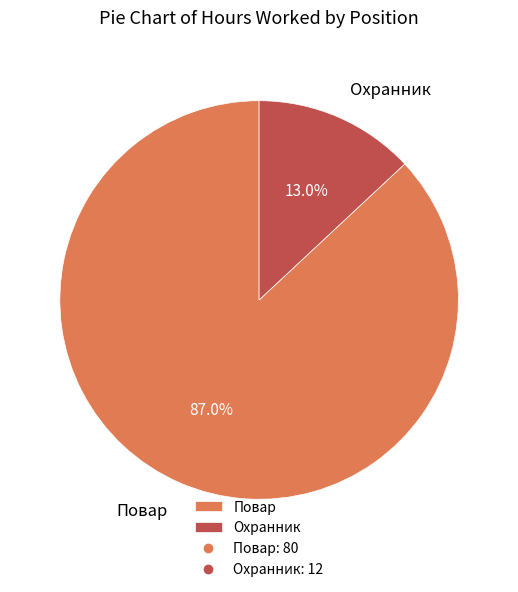

Count the number of slices in the pie.

2